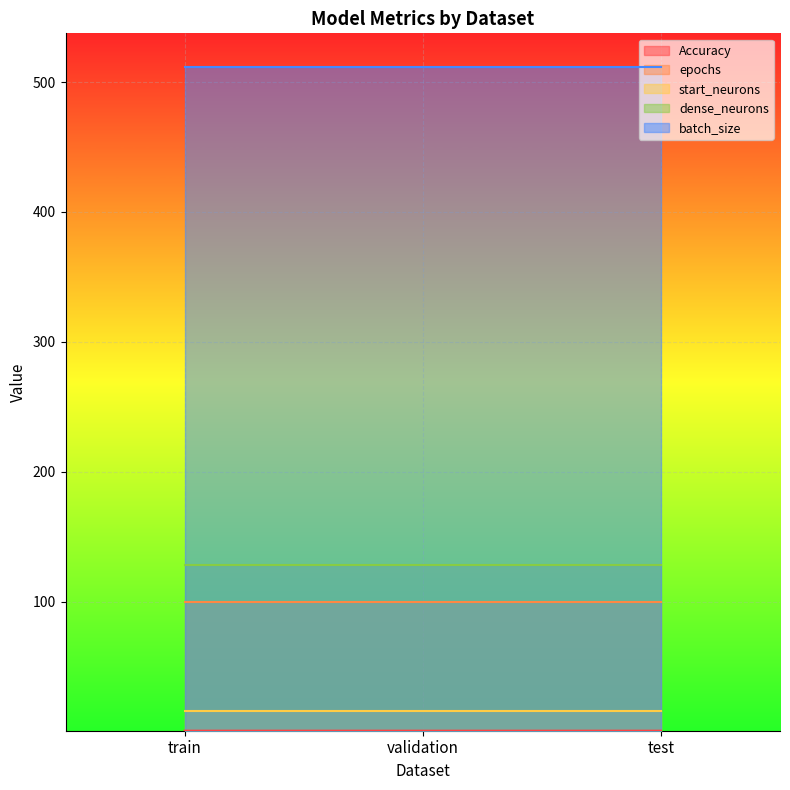

Is the value of batch_size at test greater than the value of start_neurons at train?

Yes